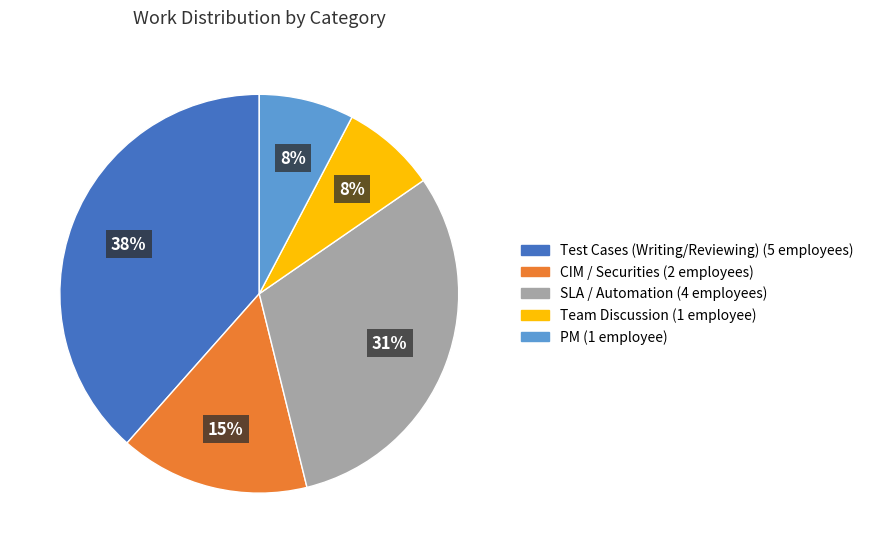

Count the number of slices in the pie.

5